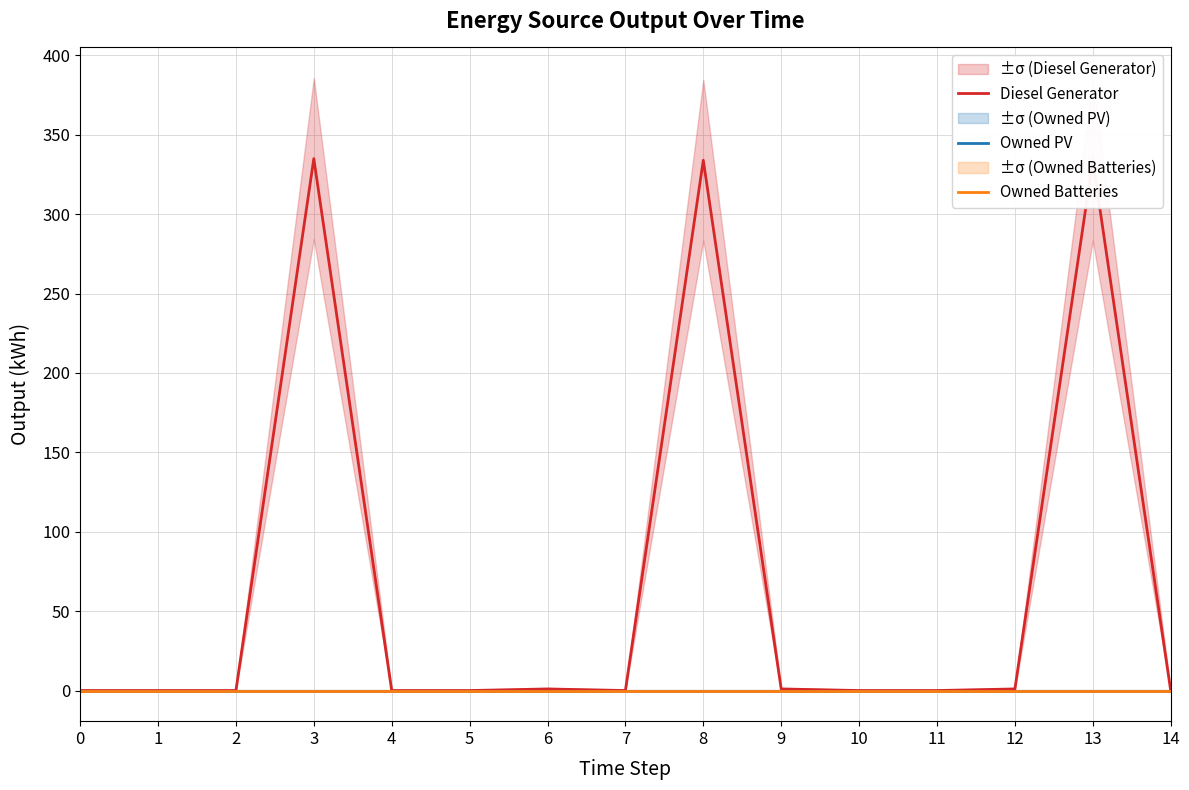

What is the spread (max minus min) of values at 13?

334